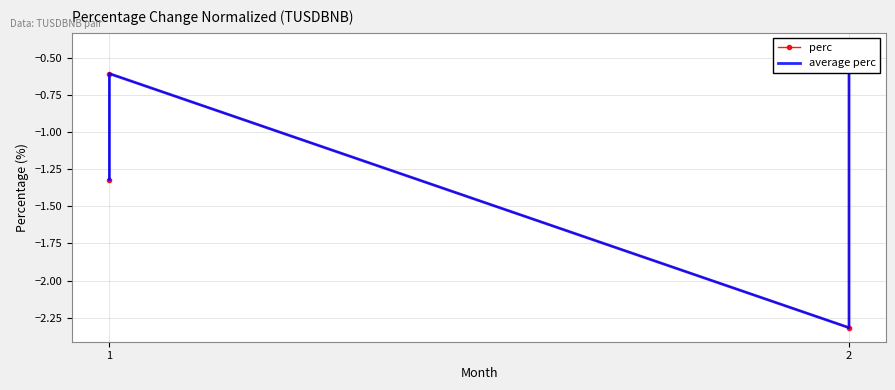

What is the sum of all perc values?

-4.7